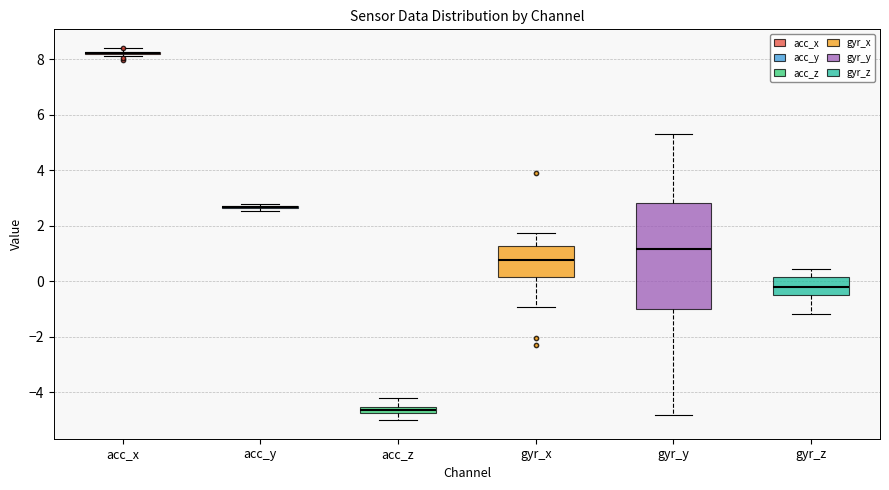

Which box is the tallest, from its lower edge to its upper edge?

gyr_y